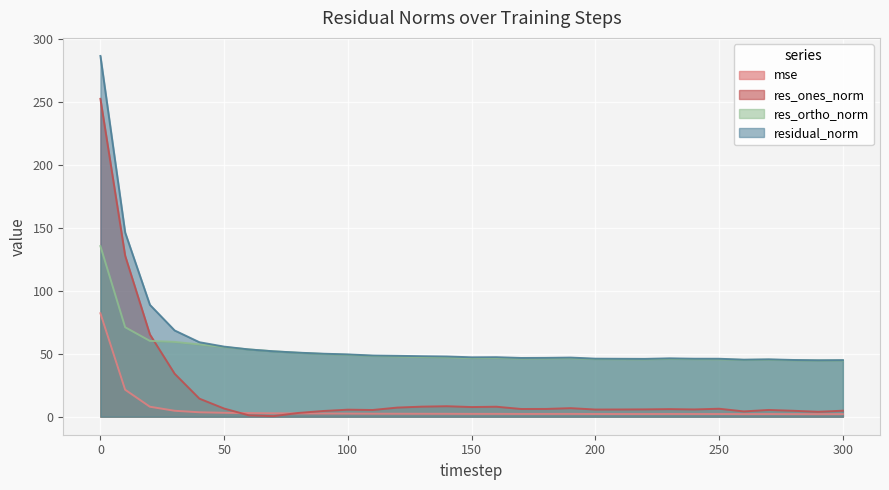

Which has a higher value, 290 or 210?

210